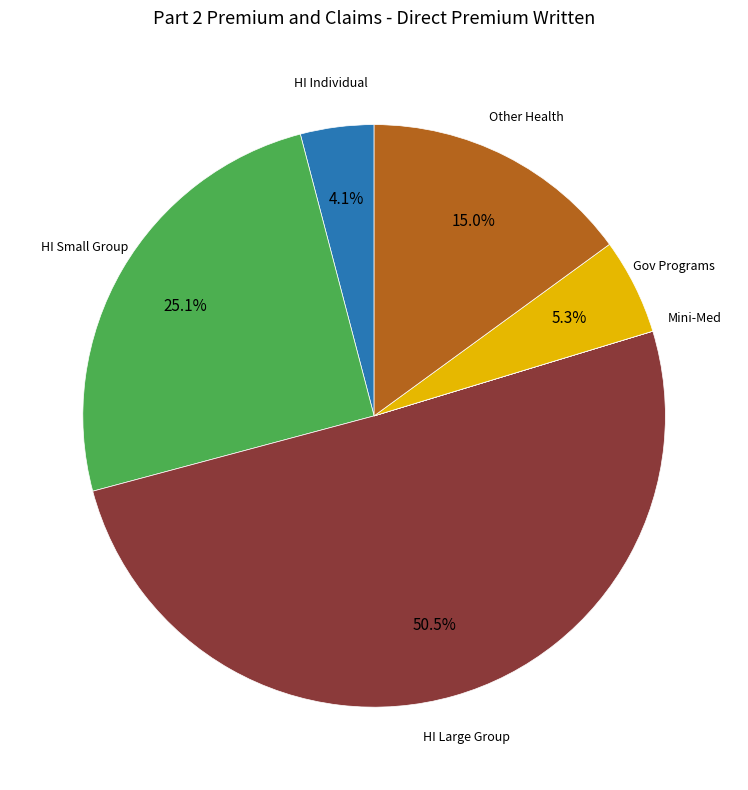

Does any single category account for the majority?

Yes